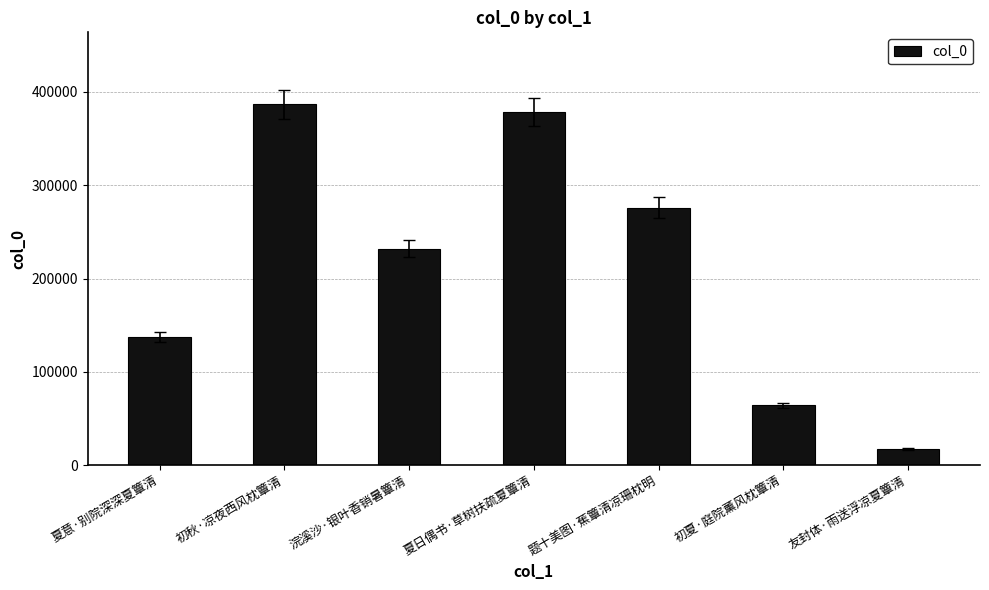

Count the number of data series in this chart.

1